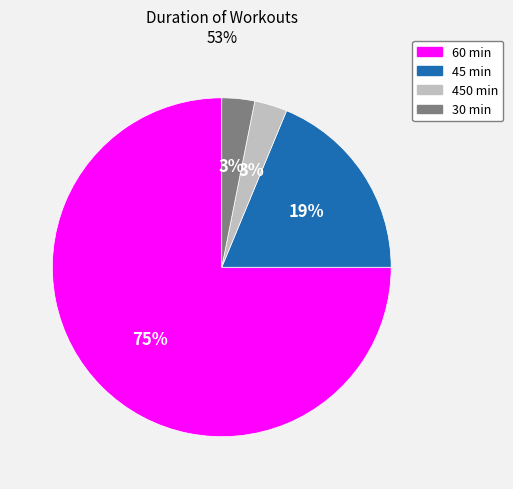

Which has a higher value, 60 min or 45 min?

60 min